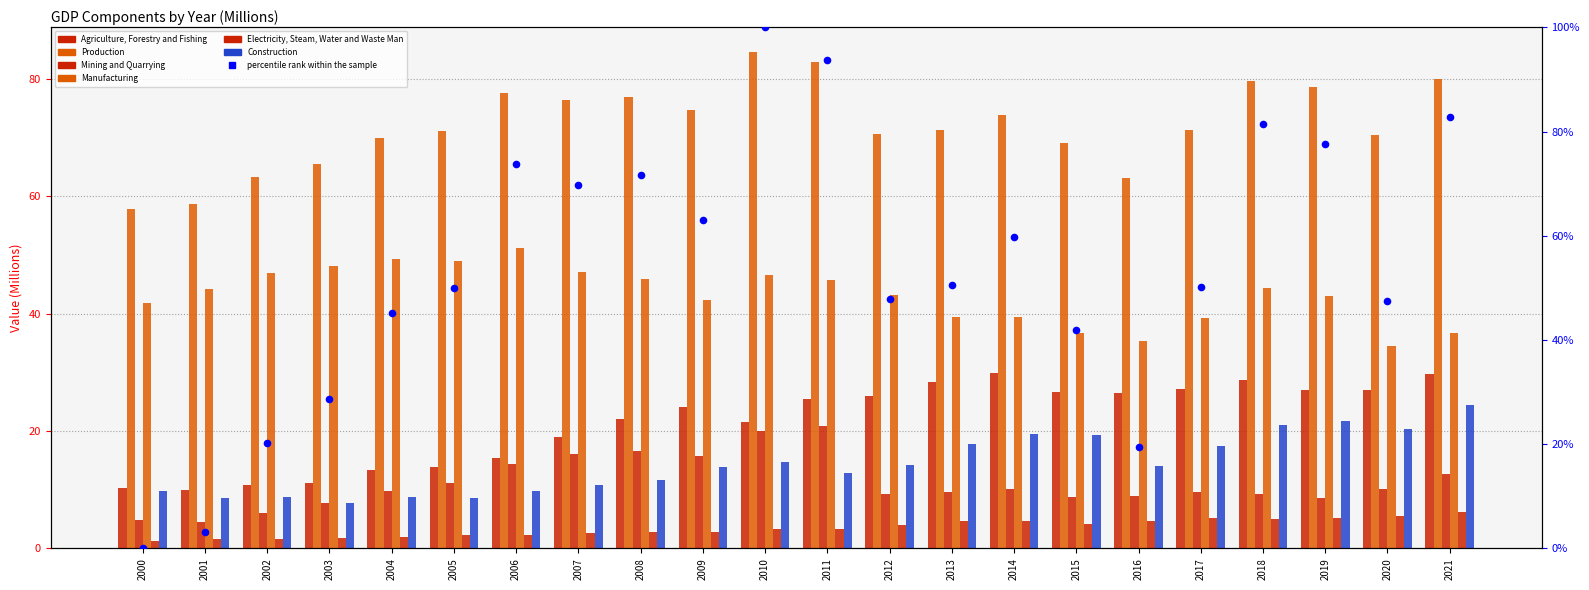

Which series reaches the minimum Y coordinate?

Electricity, Steam, Water and Waste Man